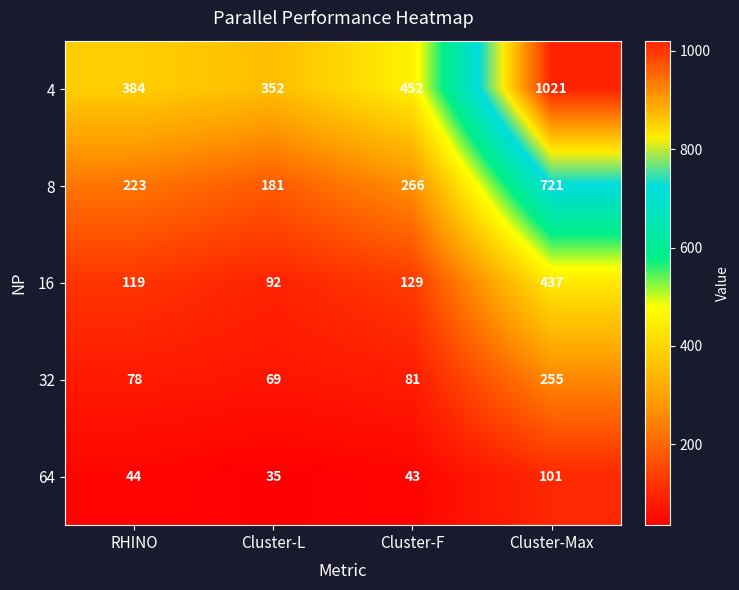

What is the spread (max minus min) of values at Cluster-Max?

920